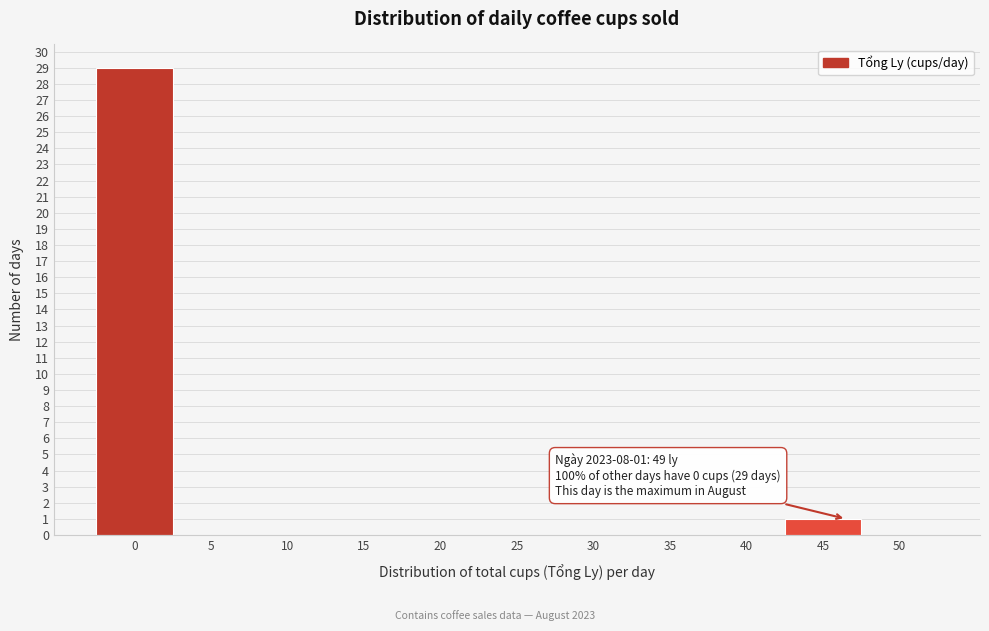

Reading right to left, what are all the values shown in this chart?

50=0	45=1	40=0	35=0	30=0	25=0	20=0	15=0	10=0	5=0	0=29